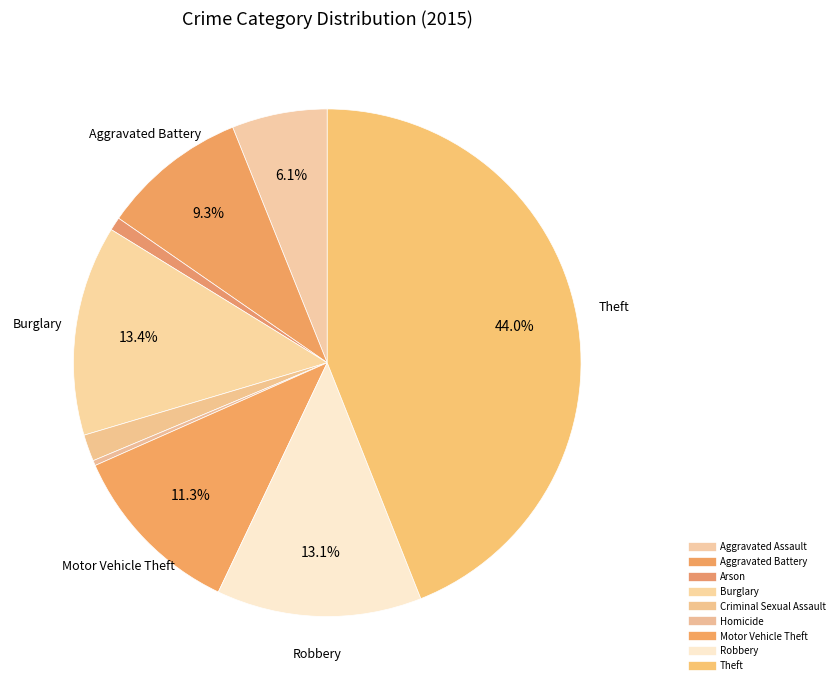

How many slices are in this pie chart?

9